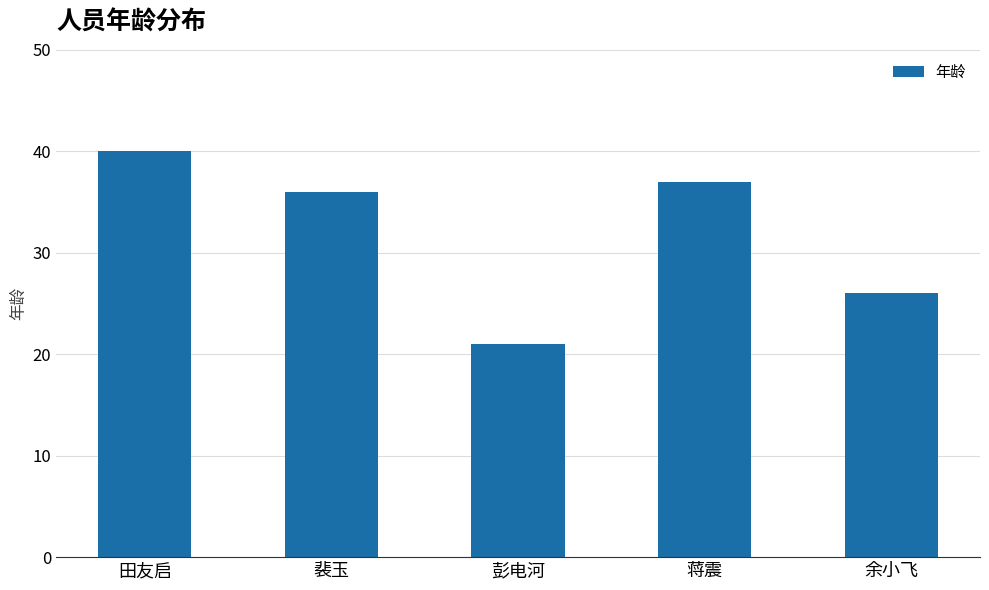

Reading left to right, what are all the values shown in this chart?

田友启=40	裴玉=36	彭电河=21	蒋震=37	余小飞=26